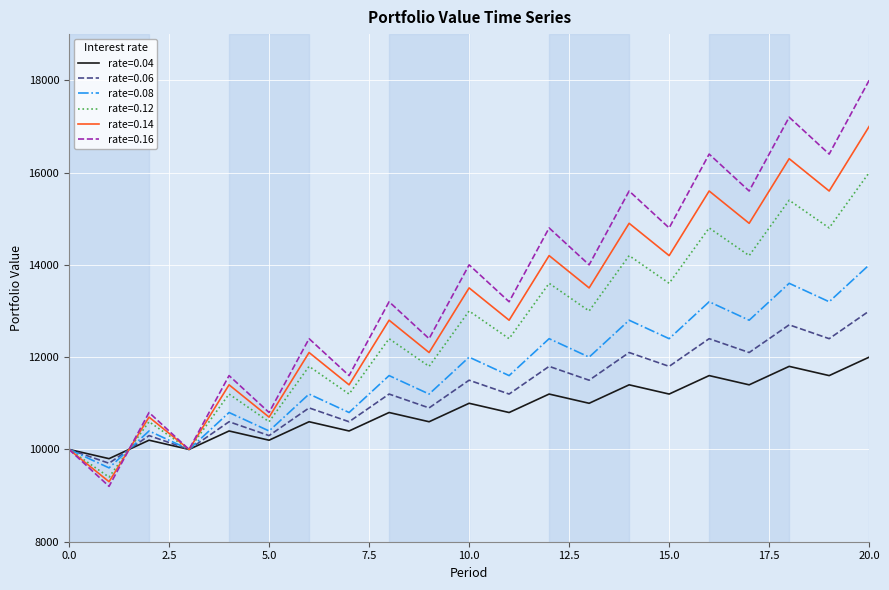

What is the maximum value shown in the chart?

18000